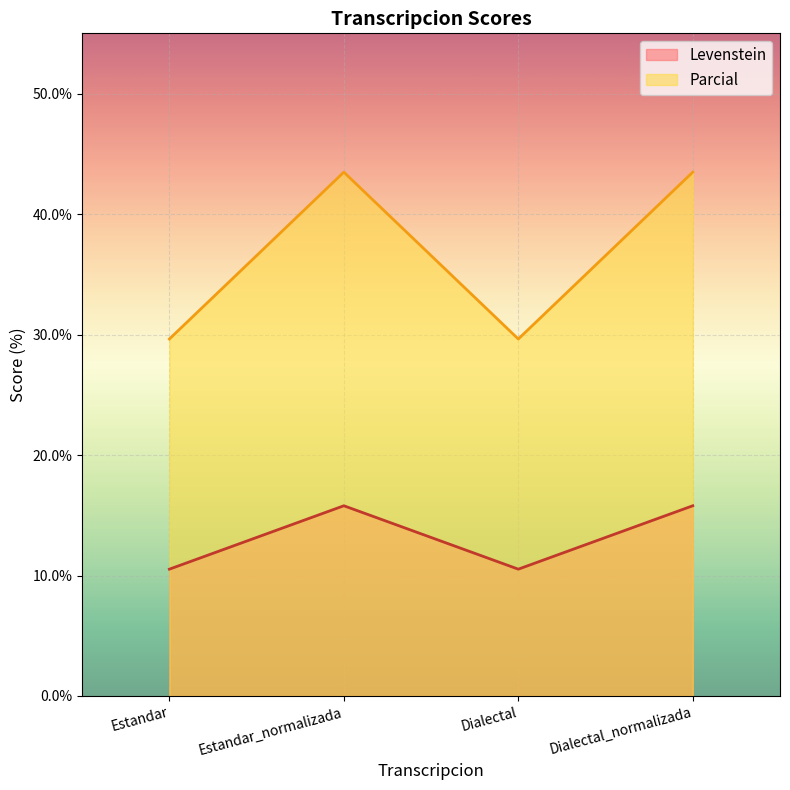

How many lines are shown in the chart?

2